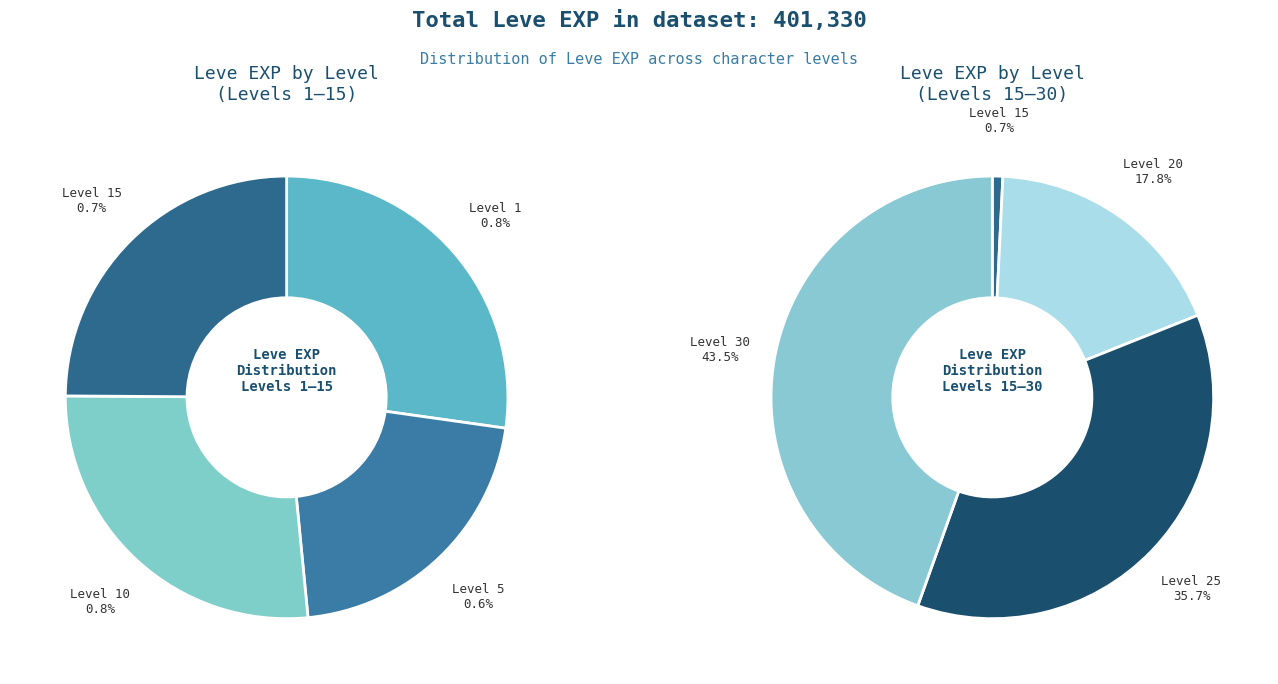

Is the sum of 5 and 5 greater than half?

No